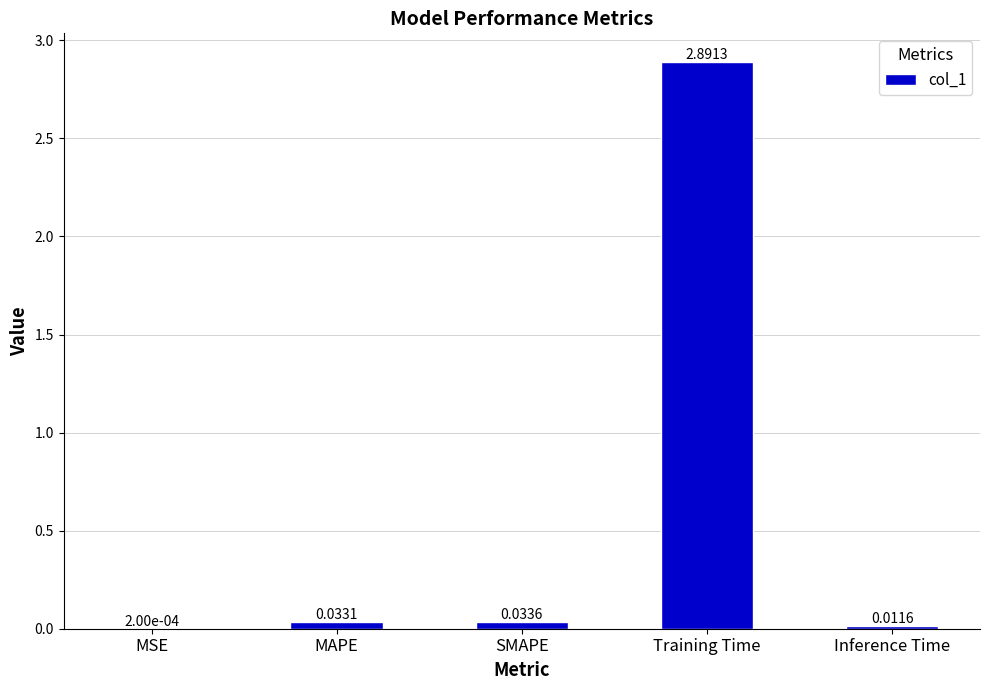

What is the sum of all values?

3.0